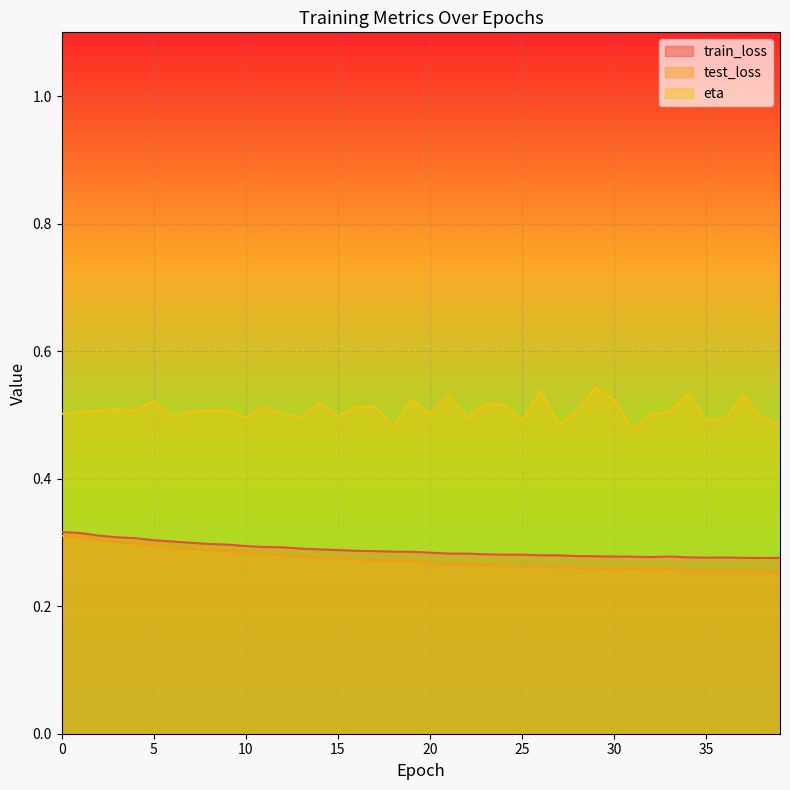

True or false: eta has a value of 0.2 at 0.

False